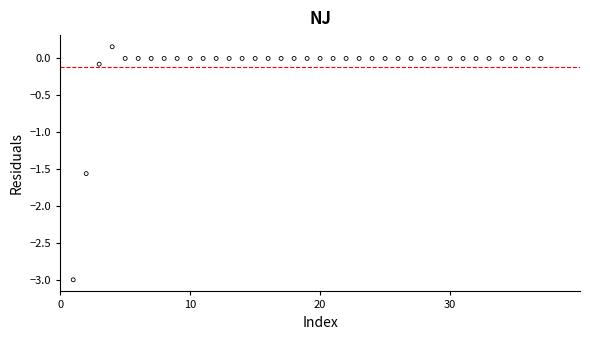

What is the range of Y values (max minus min)?

3.2